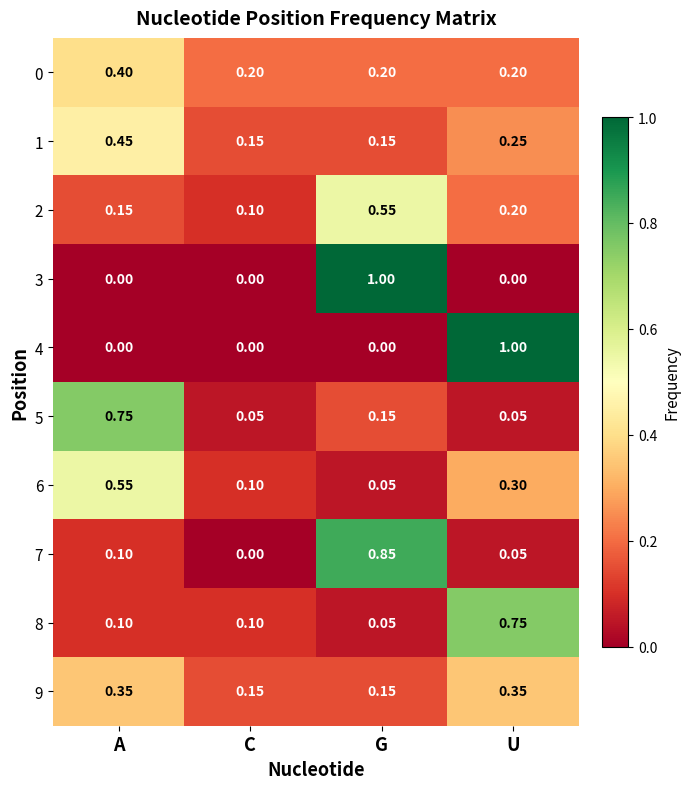

At which label does 0 reach its peak?

A